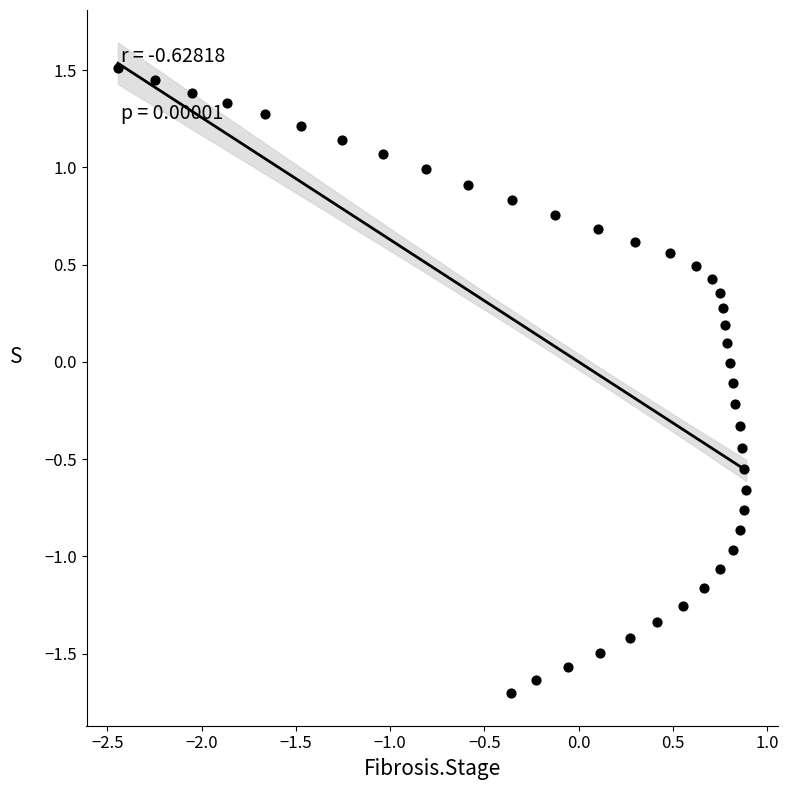

What is the range of Y values (max minus min)?

3.2